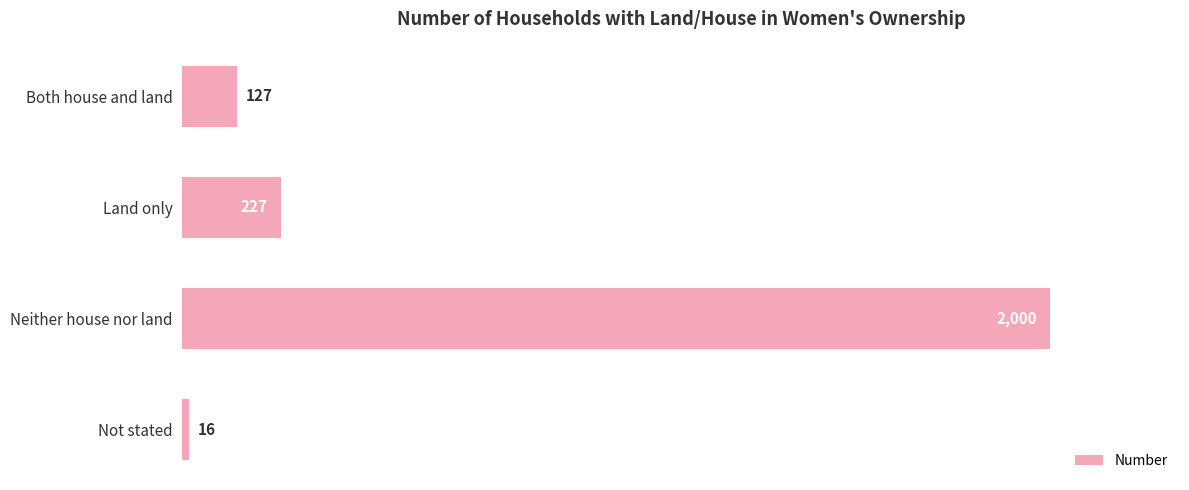

List the labels in order of value, largest first.

Neither house nor land, Land only, Both house and land, Not stated